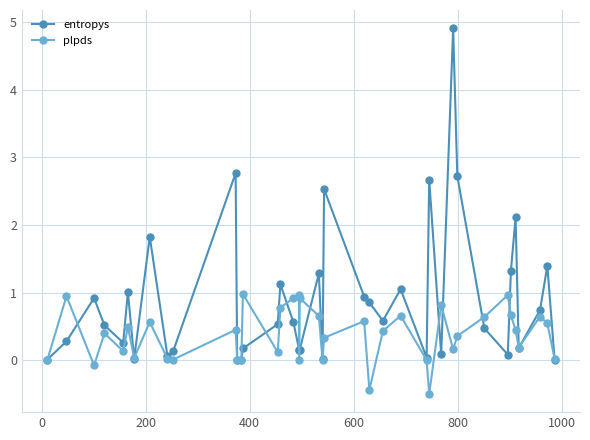

What are all the series names shown in the legend?

entropys, plpds